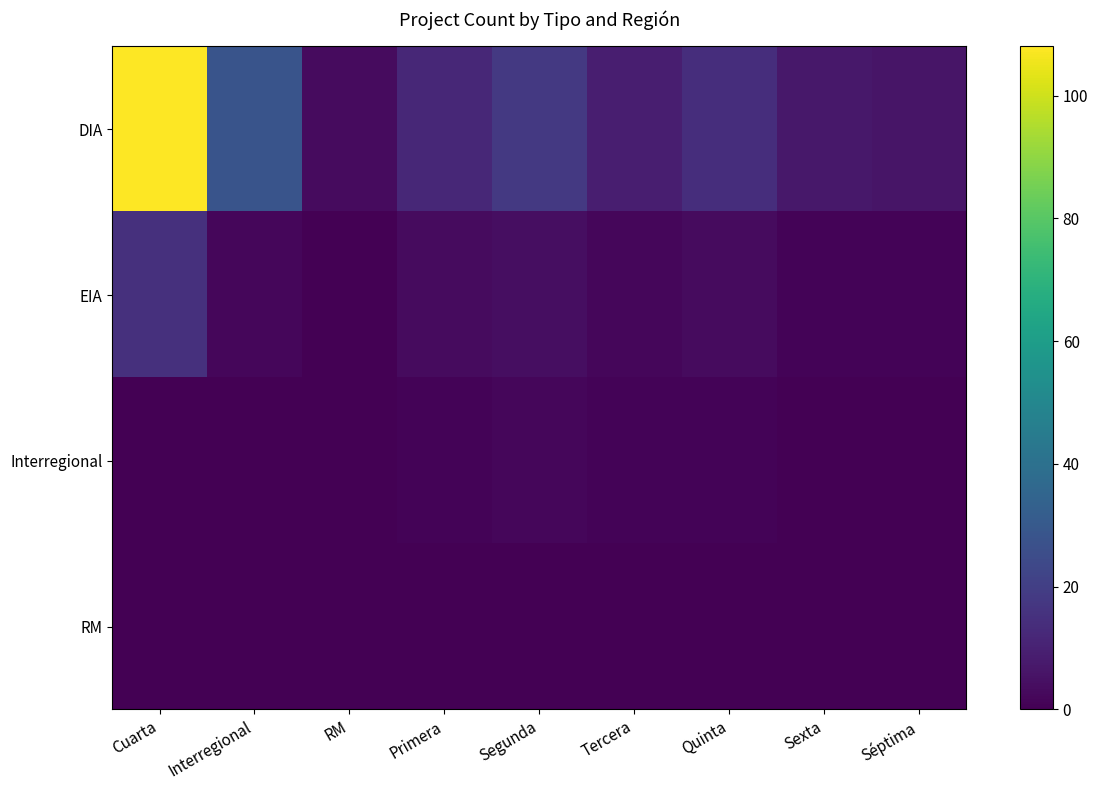

Reading right to left, transcribe all the data shown in this chart.

DIA: Séptima=6	Sexta=7	Quinta=14	Tercera=9	Segunda=18	Primera=12	RM=3	Interregional=28	Cuarta=108
EIA: Séptima=1	Sexta=1	Quinta=3	Tercera=2	Segunda=4	Primera=3	RM=0	Interregional=2	Cuarta=15
Interregional: Séptima=0	Sexta=0	Quinta=1	Tercera=1	Segunda=2	Primera=1	RM=0	Interregional=0	Cuarta=0
RM: Séptima=0	Sexta=0	Quinta=0	Tercera=0	Segunda=0	Primera=0	RM=0	Interregional=0	Cuarta=0